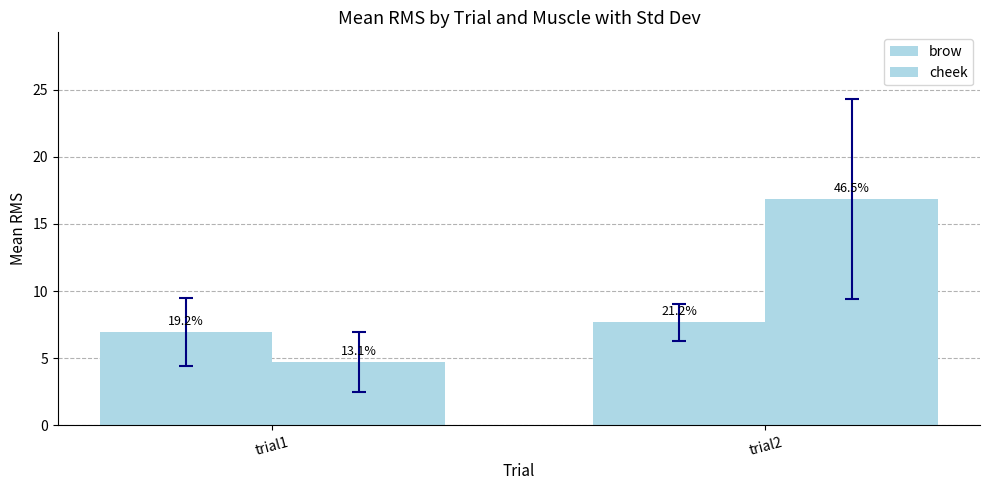

What is the average value of the brow series?

7.3